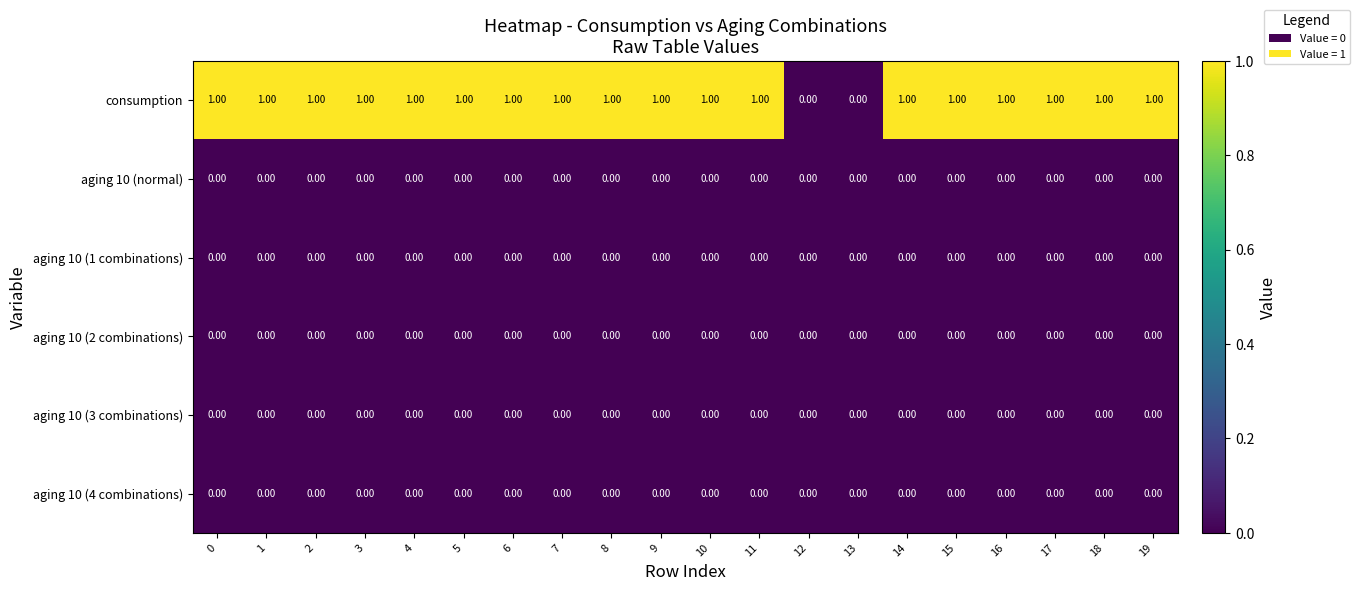

Which series has the widest spread of values?

consumption